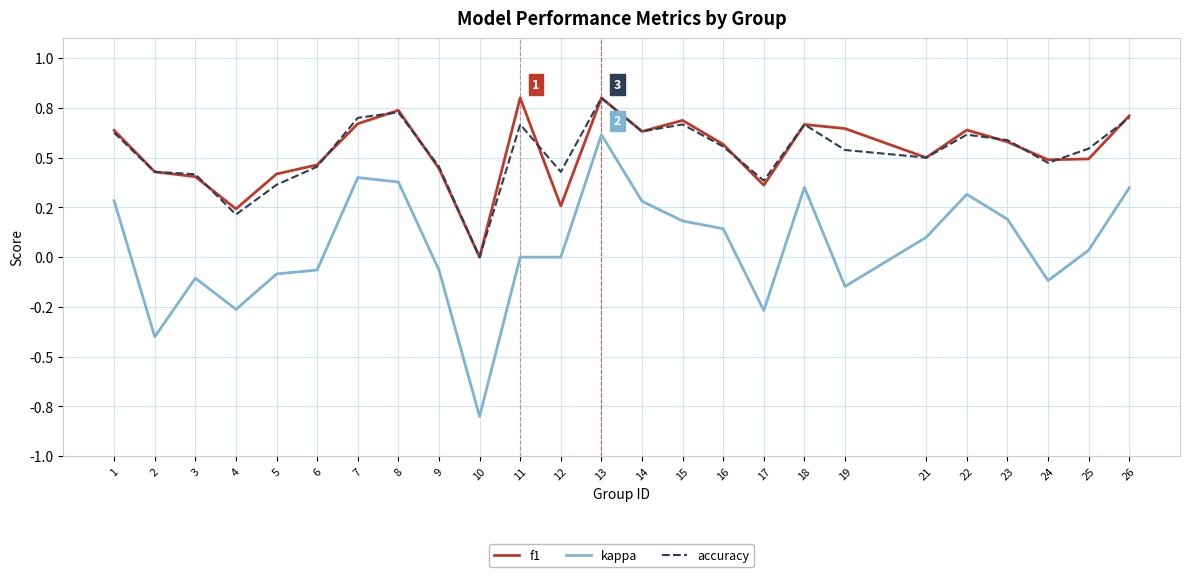

Does the chart display data point markers on the line(s)?

No